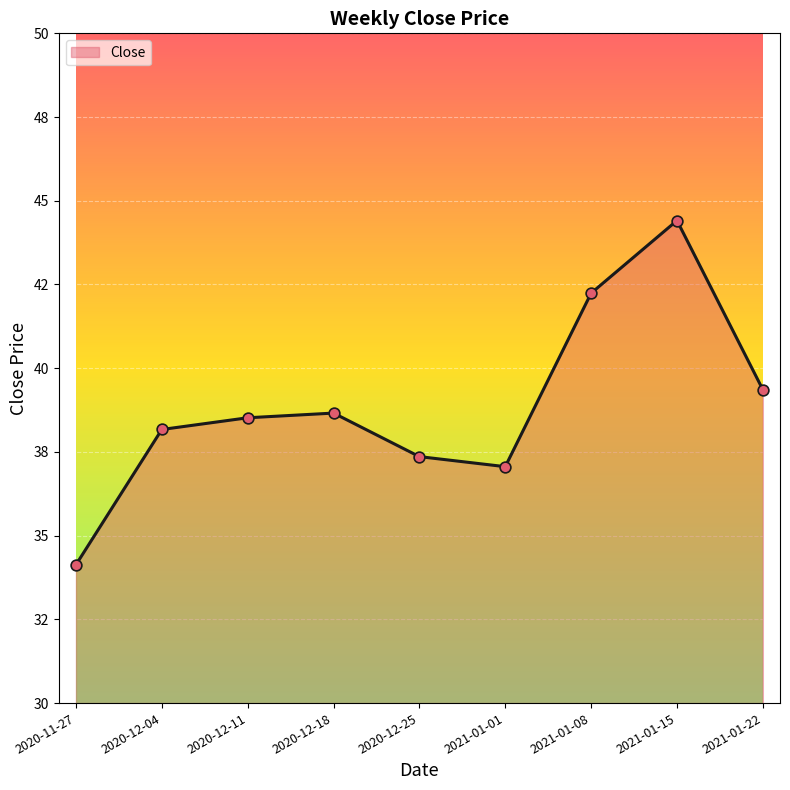

Is this an area chart (filled region under the line)?

Yes